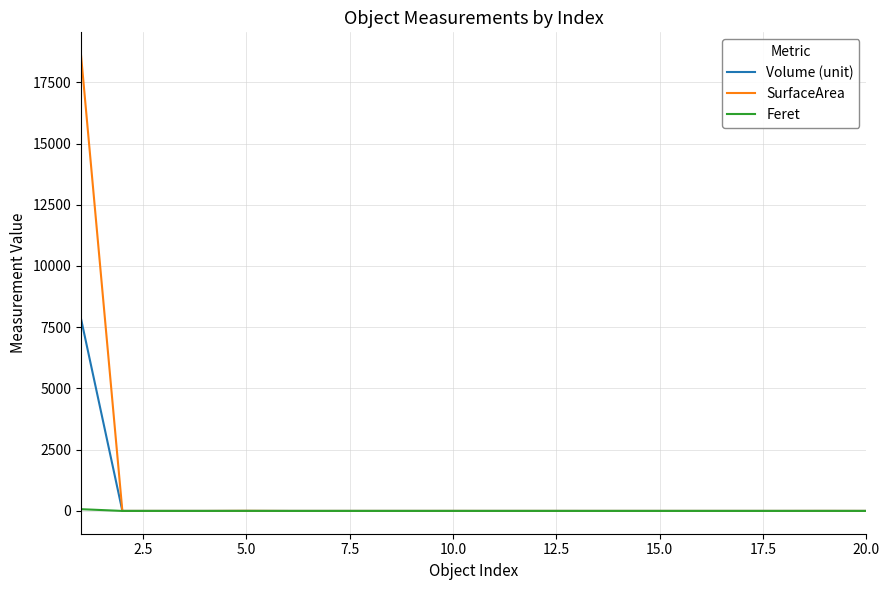

What is the sum of all Volume (unit) values?

7843.8